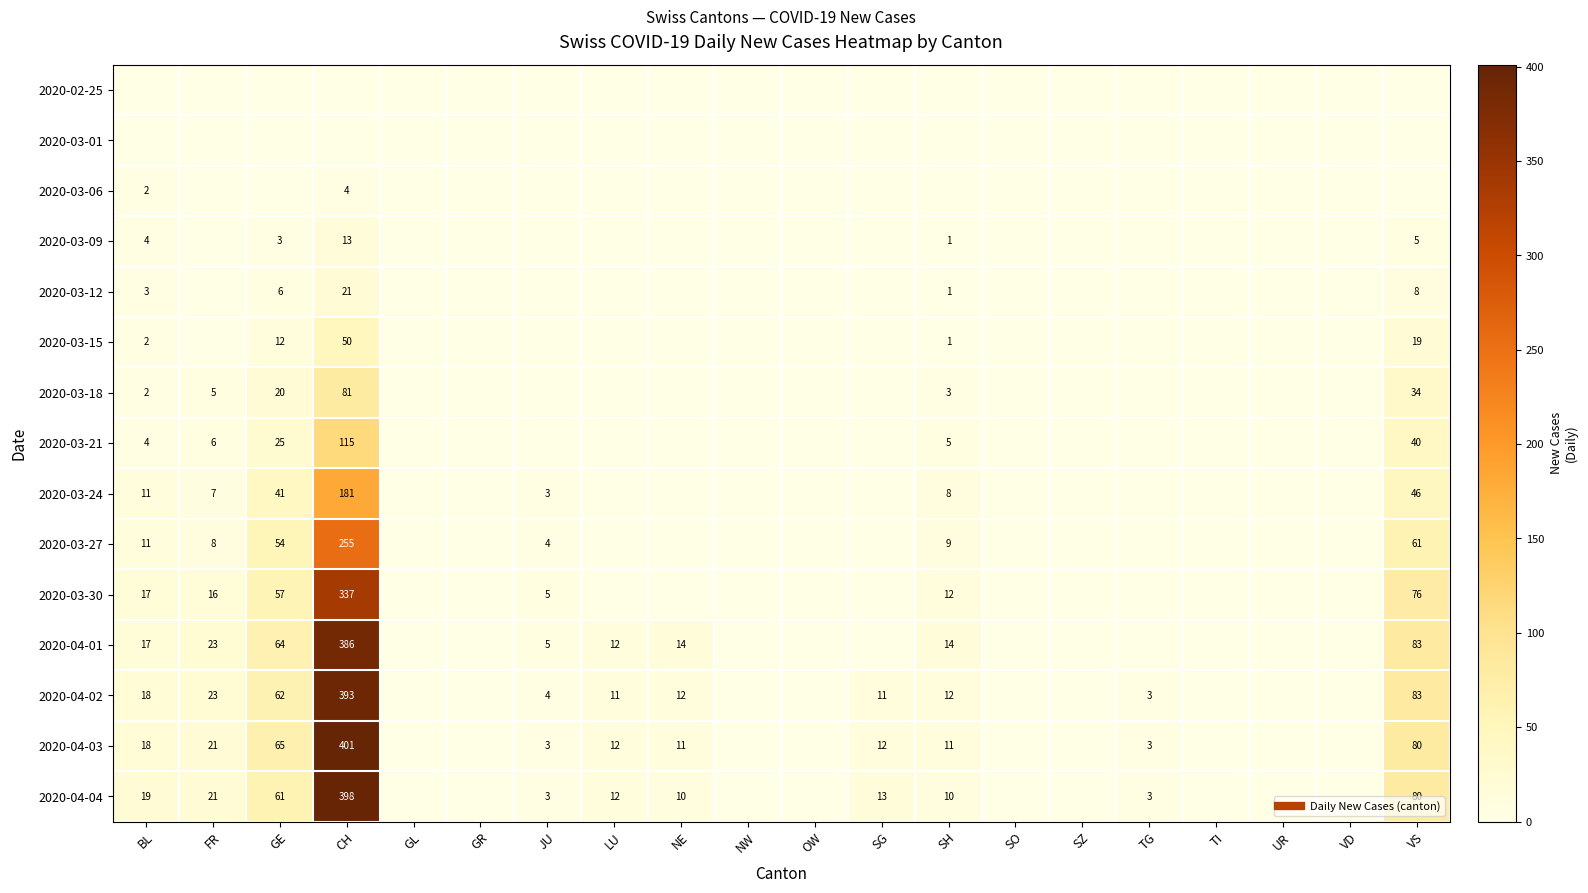

Count the number of categories in the chart.

20